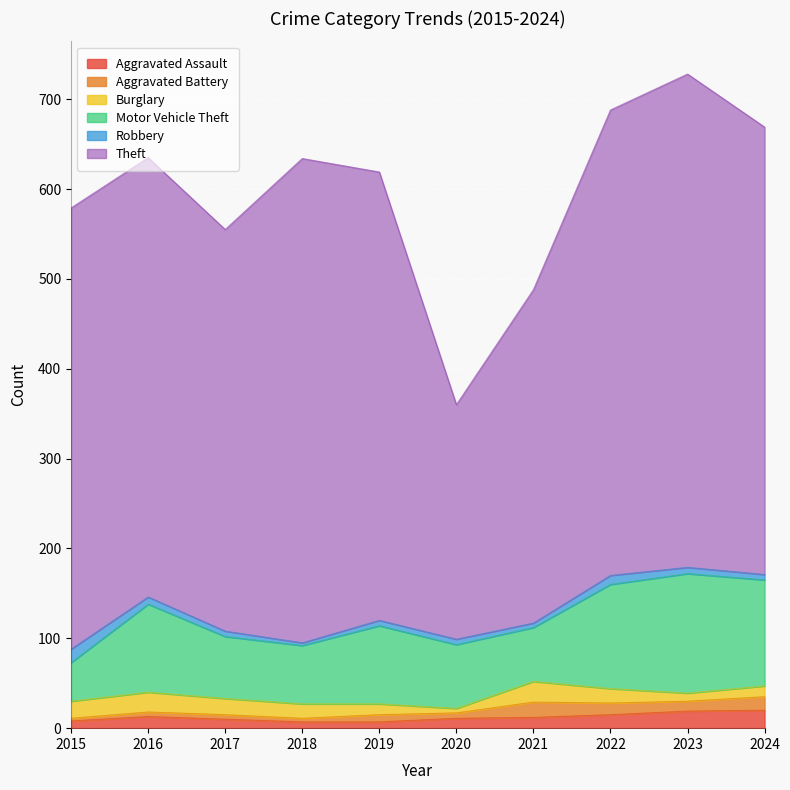

Between 2016 and 2019, which series saw the biggest shift?

Motor Vehicle Theft